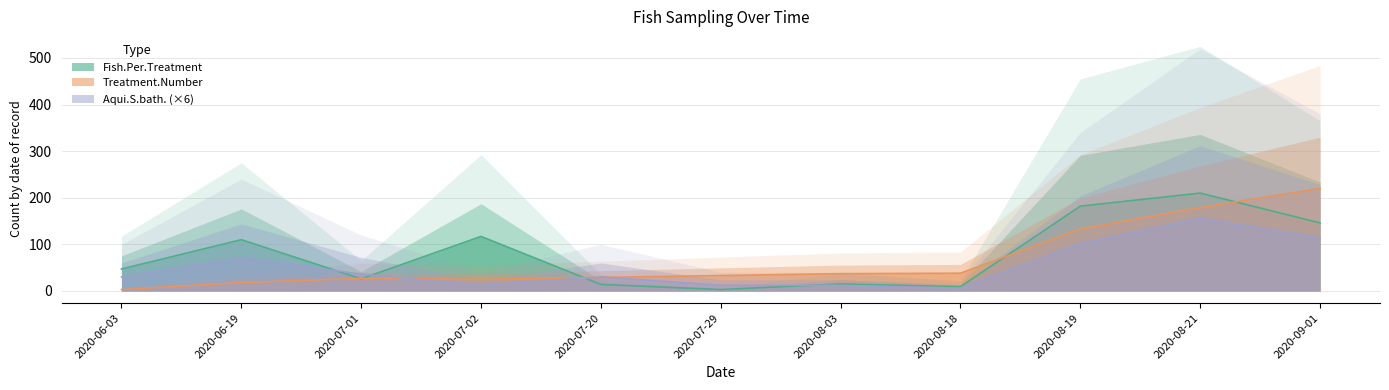

What is the label of the 11th point from the left?

2020-09-01